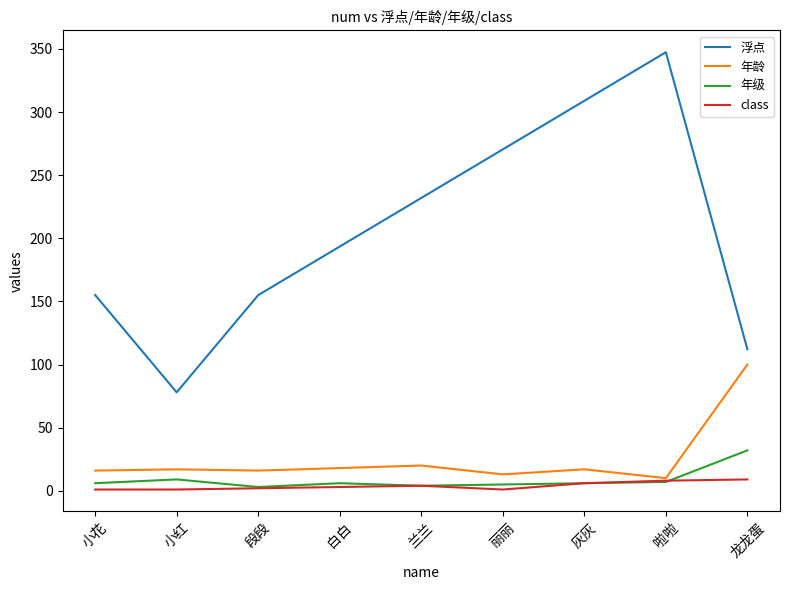

The value of 年级 at 龙龙蛋 is 18.2. True or false?

False